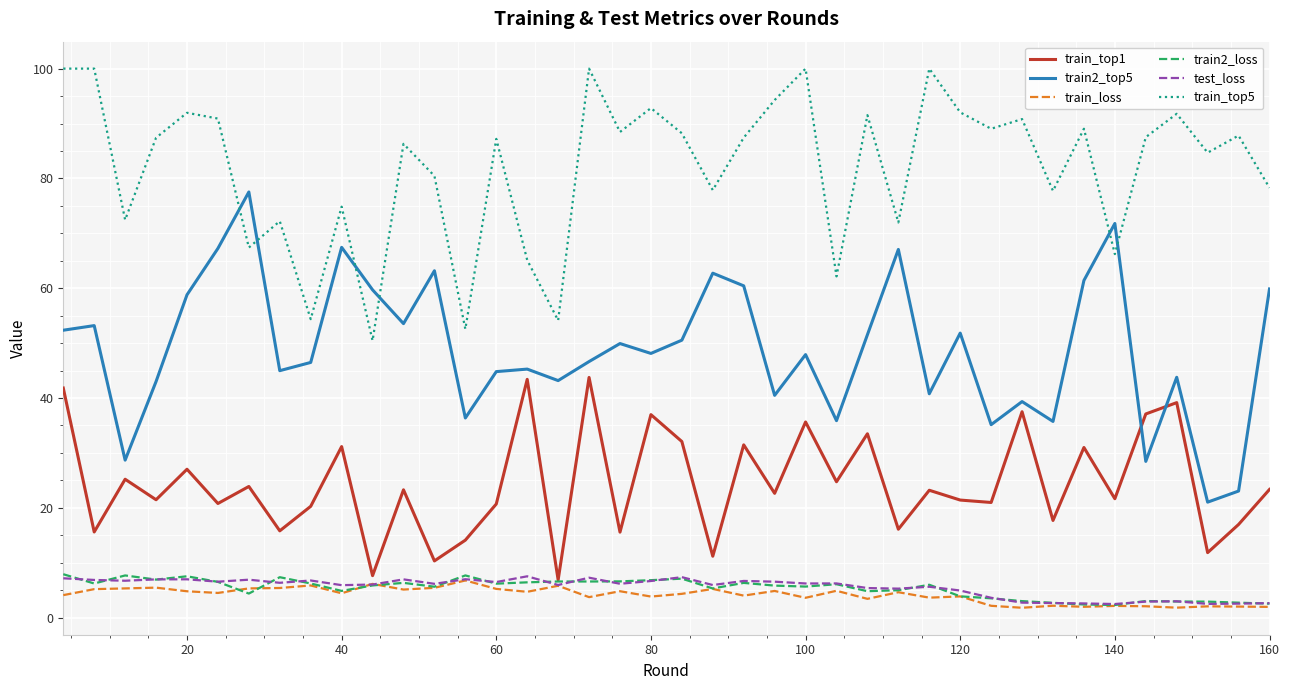

What is the minimum value for train2_loss?

2.3